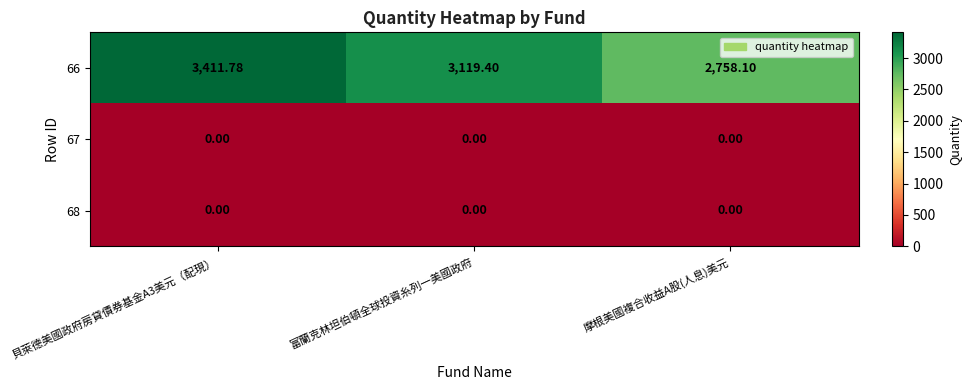

How many distinct data groups are displayed?

3